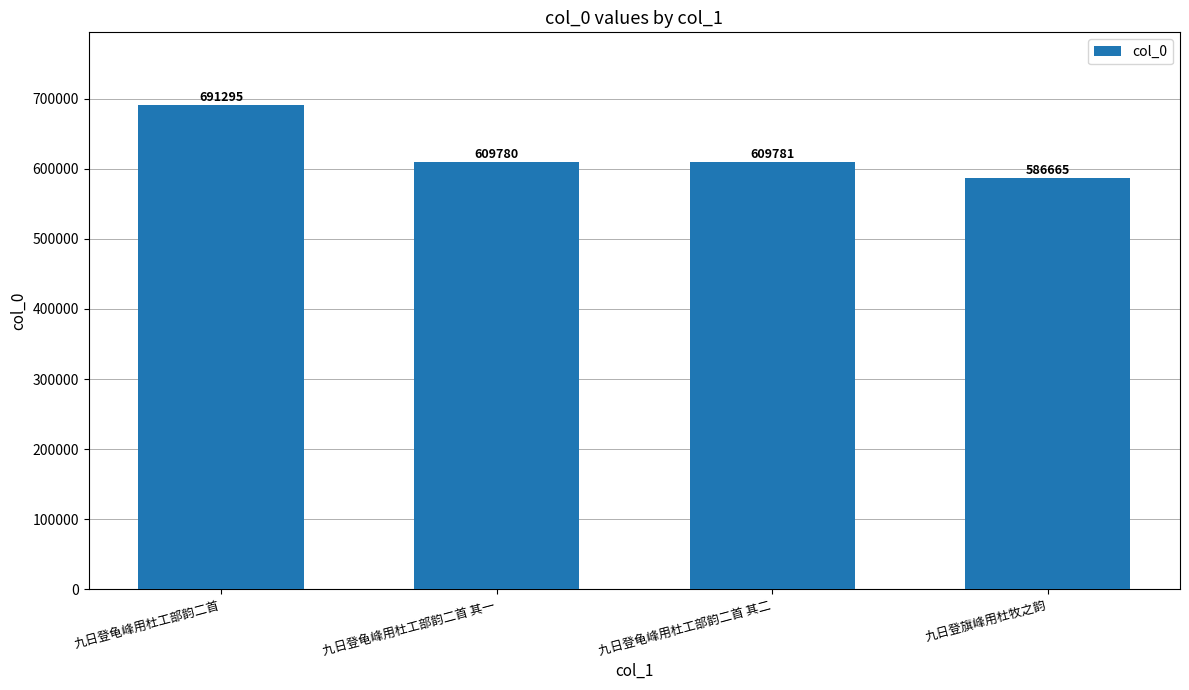

What is the difference between the maximum and minimum values?

104630